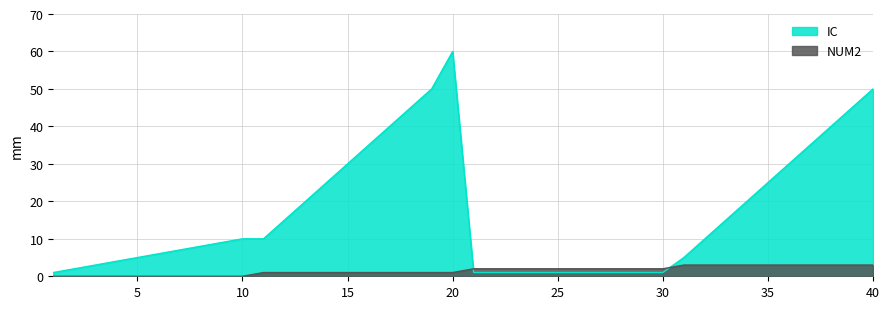

What is the total value across all series at 1?

1